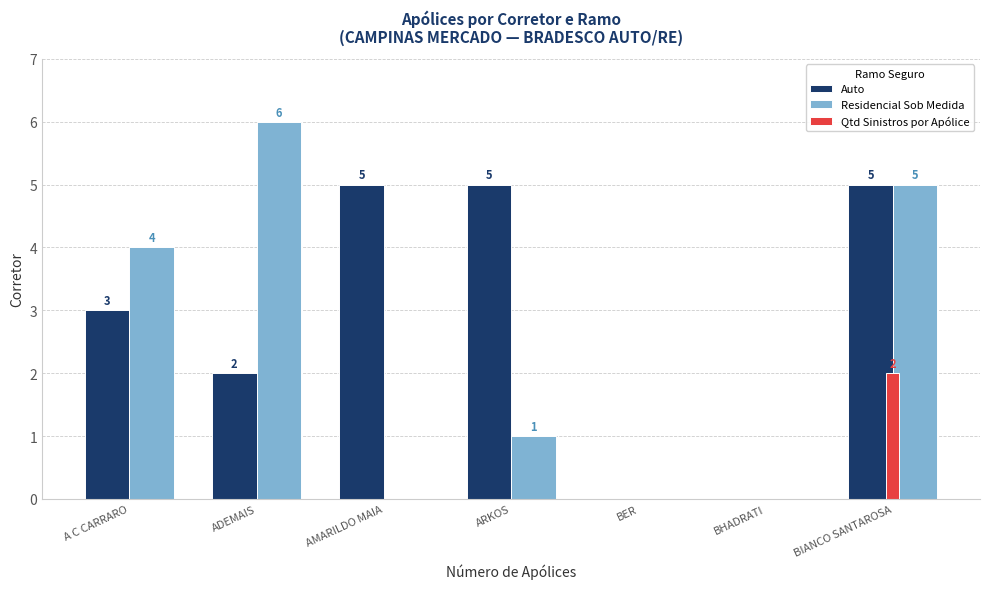

Reading right to left, list all the values displayed in this chart.

Auto: BIANCO SANTAROSA=5	BHADRATI=0	BER=0	ARKOS=5	AMARILDO MAIA=5	ADEMAIS=2	A C CARRARO=3
Residencial Sob Medida: BIANCO SANTAROSA=5	BHADRATI=0	BER=0	ARKOS=1	AMARILDO MAIA=0	ADEMAIS=6	A C CARRARO=4
Qtd Sinistros por Apólice: BIANCO SANTAROSA=2	BHADRATI=0	BER=0	ARKOS=0	AMARILDO MAIA=0	ADEMAIS=0	A C CARRARO=0